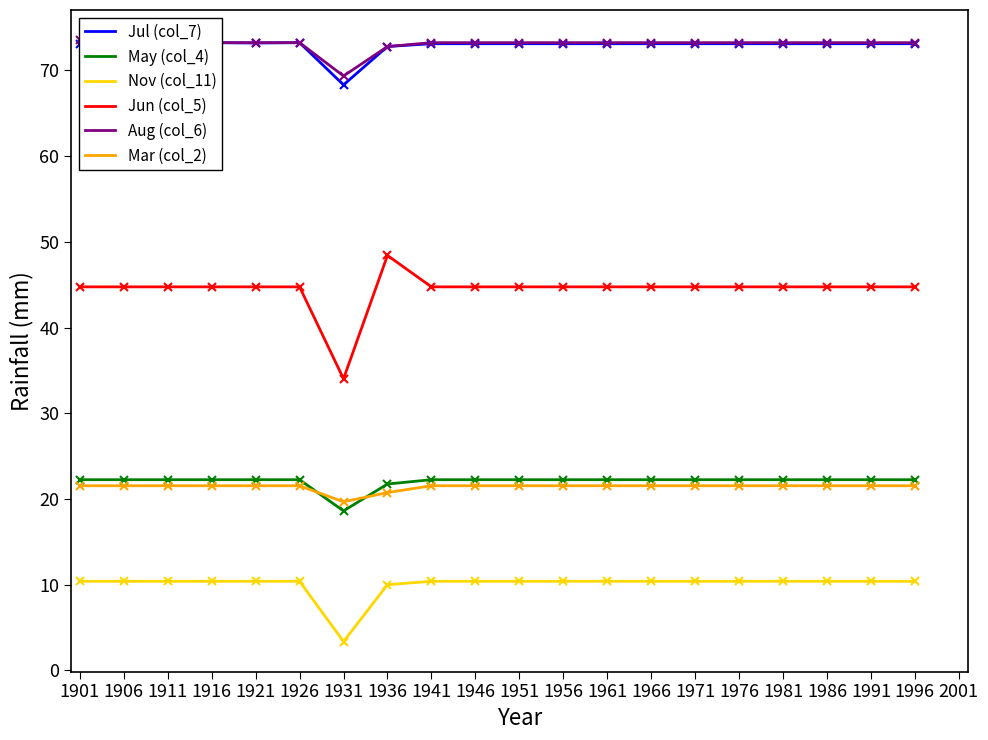

True or false: Aug (col_6) and Nov (col_11) cross at least once.

False